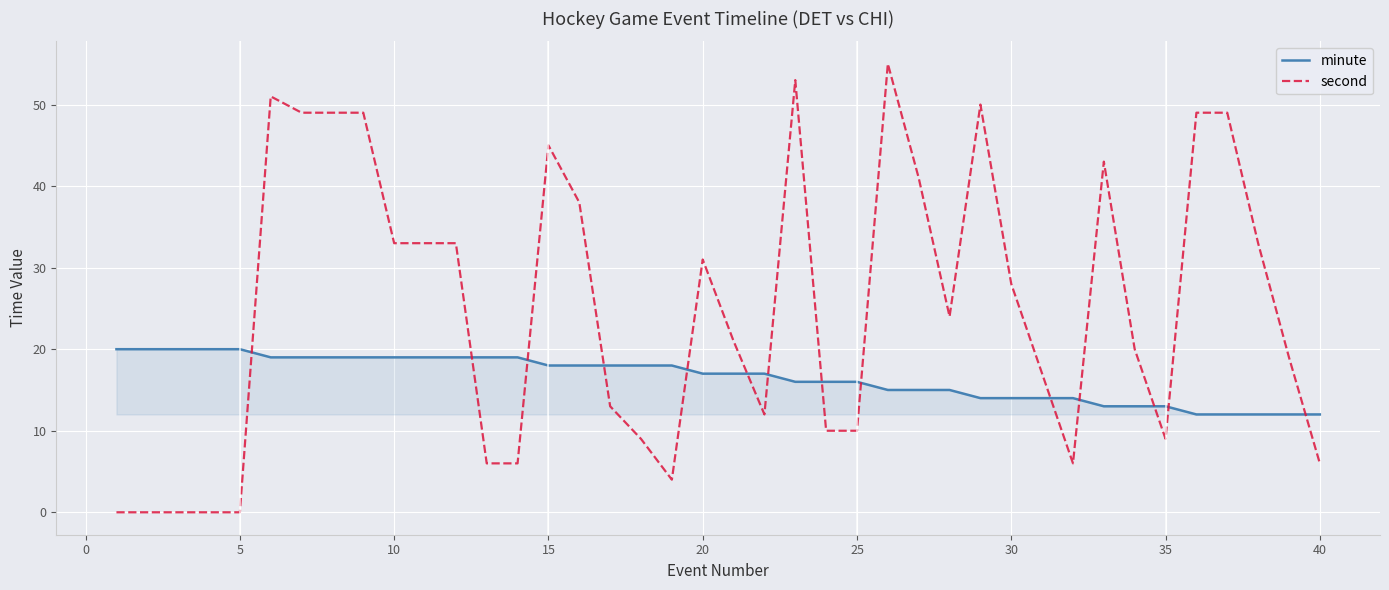

What is the highest value of the second series?

55